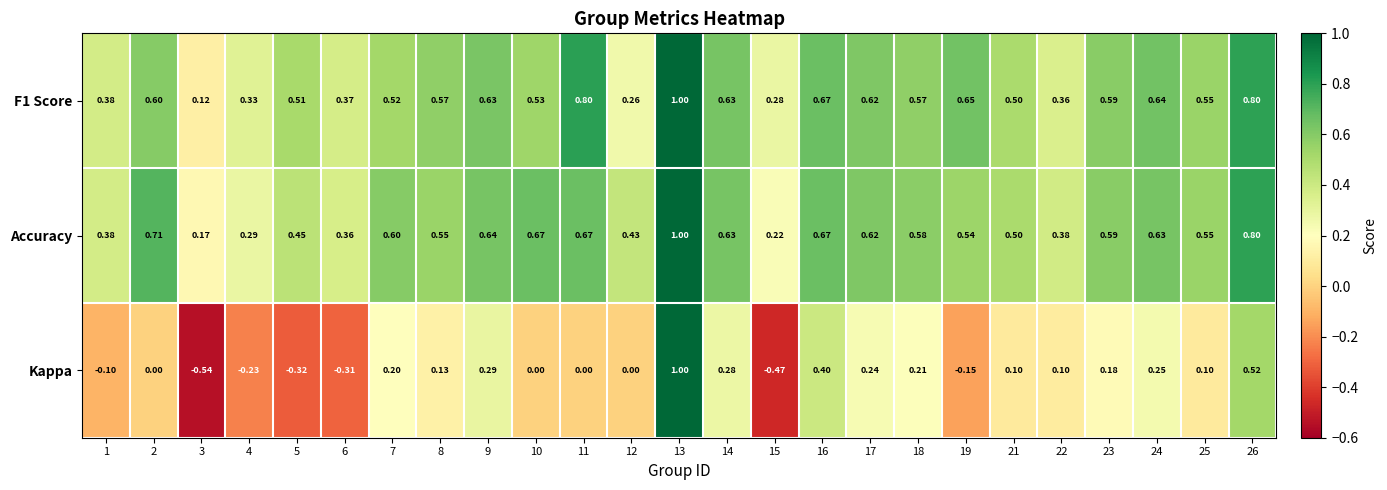

Which series has the largest total across all categories?

Accuracy